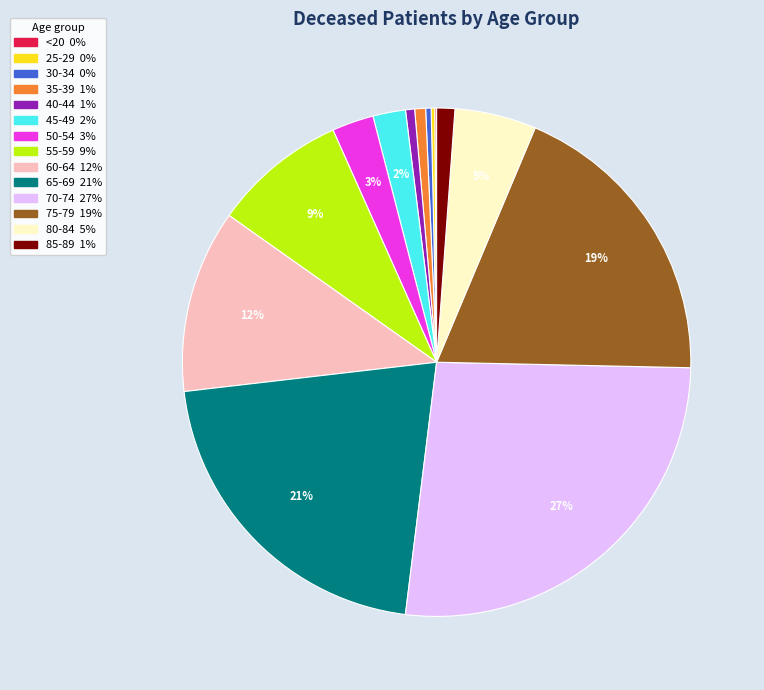

Is there a majority slice in this chart?

No